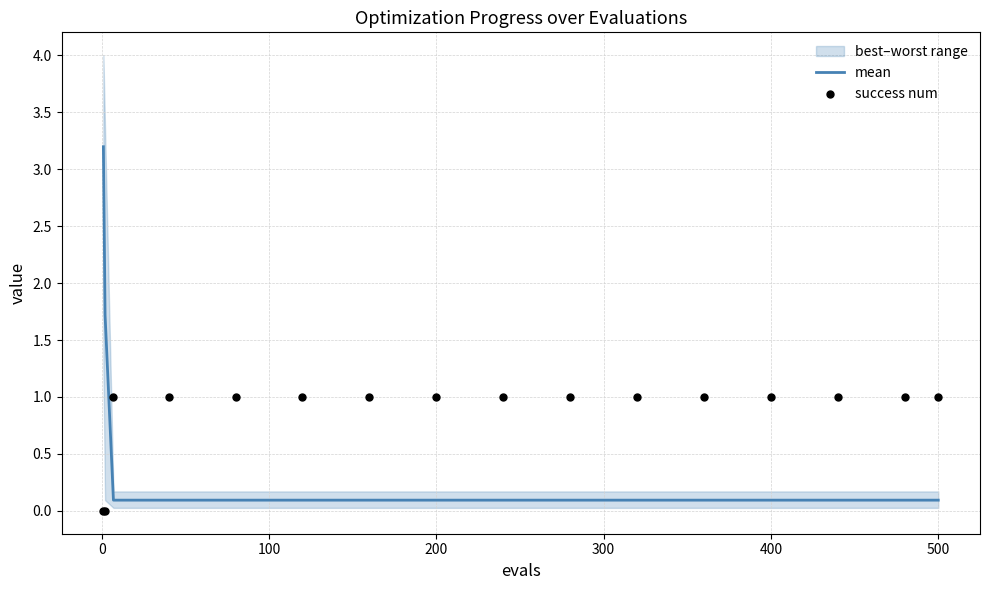

Which series has the largest total across all categories?

success num